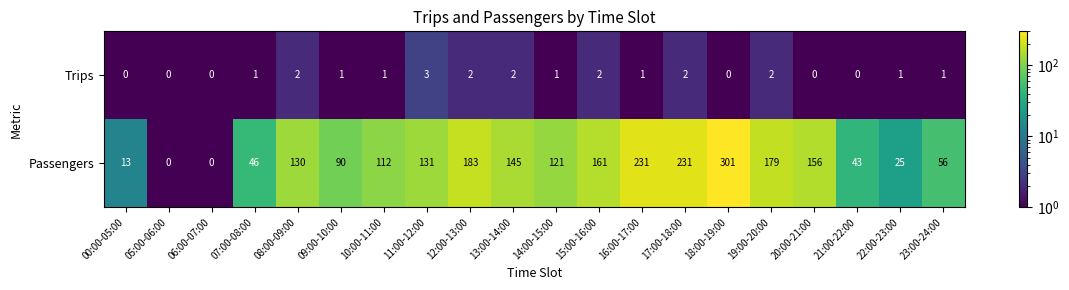

The Passengers series shows 13 at 00:00-05:00. True or false?

True